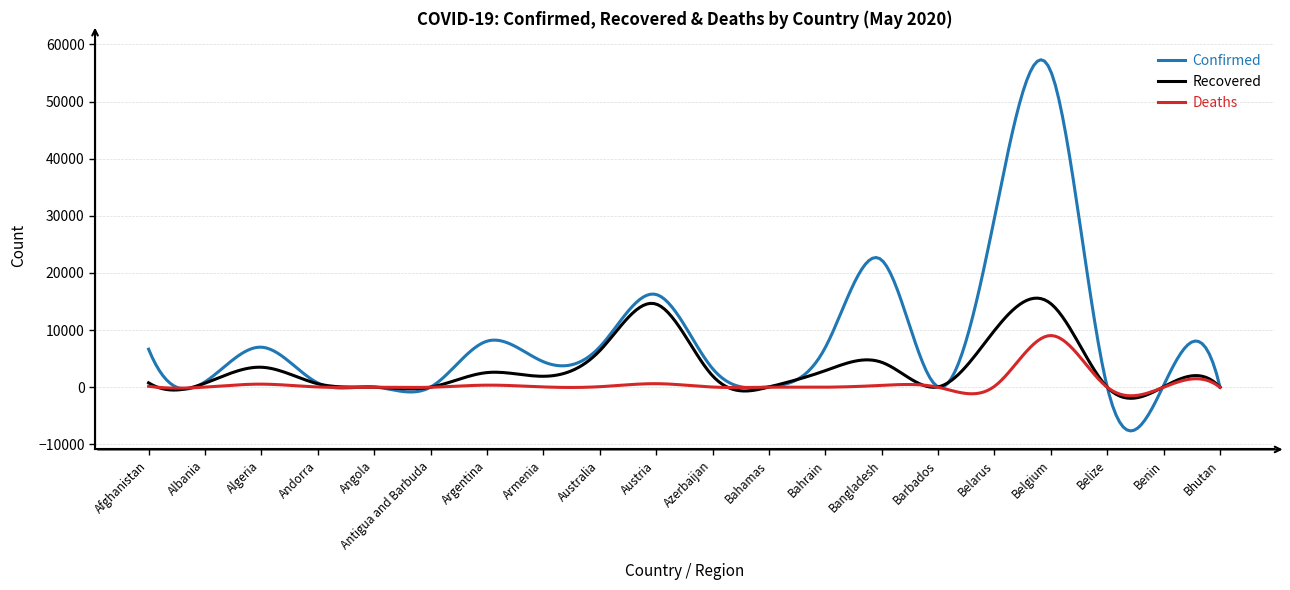

What is the highest value of the Recovered series?

15601.2